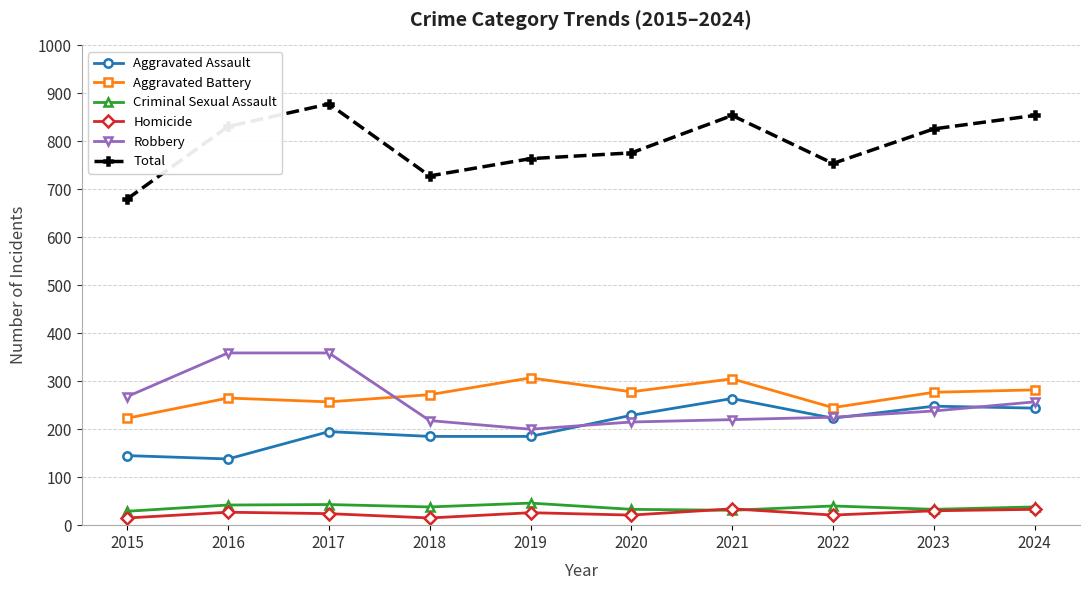

What are all the series names shown in the legend?

Aggravated Assault, Aggravated Battery, Criminal Sexual Assault, Homicide, Robbery, Total